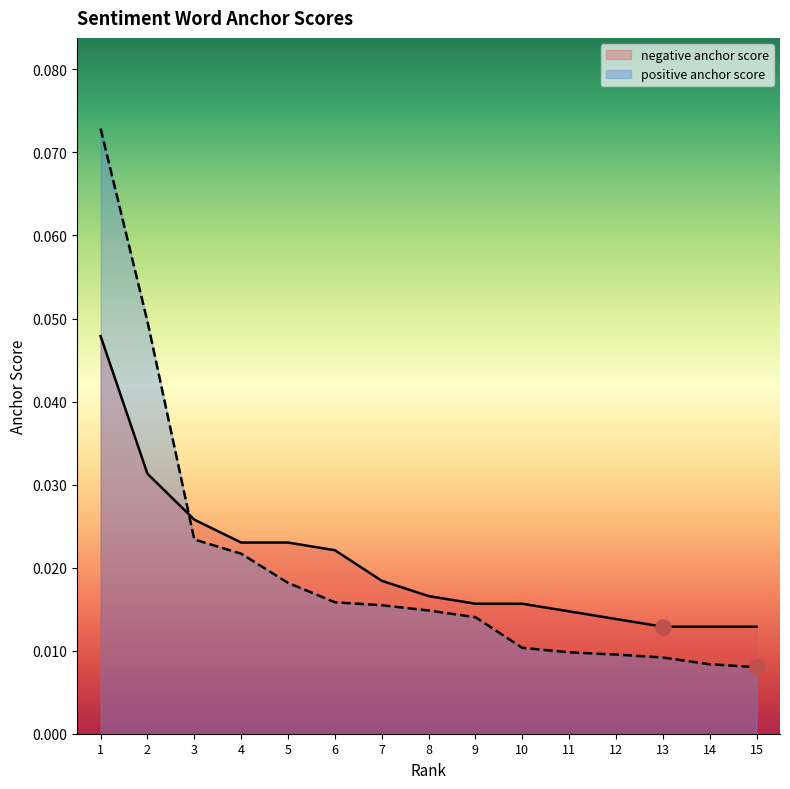

Which series contains the lowest Y value?

positive anchor score